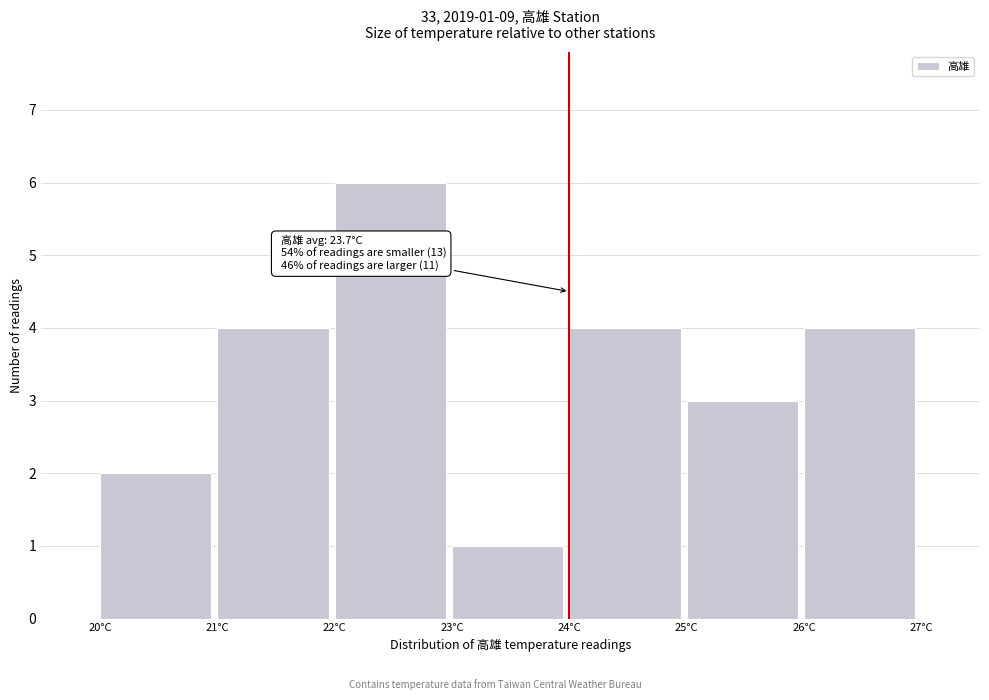

Over which range of the x-axis is the bar tallest?

22 to 23